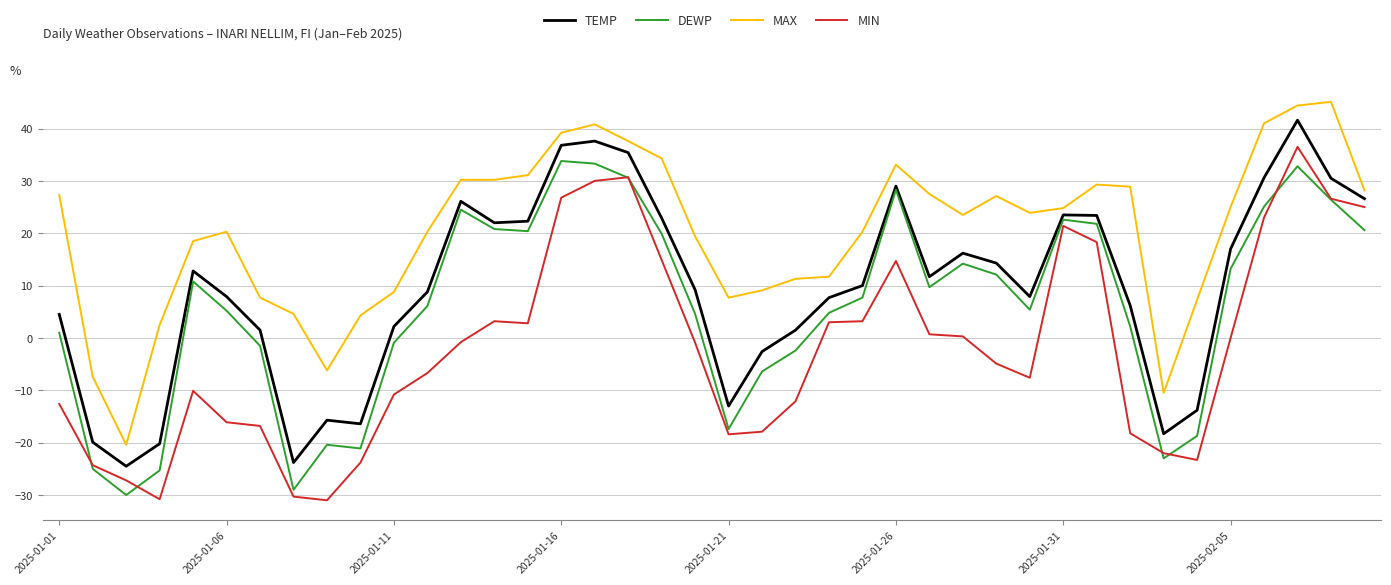

What is the minimum value shown in the chart?

-31.0